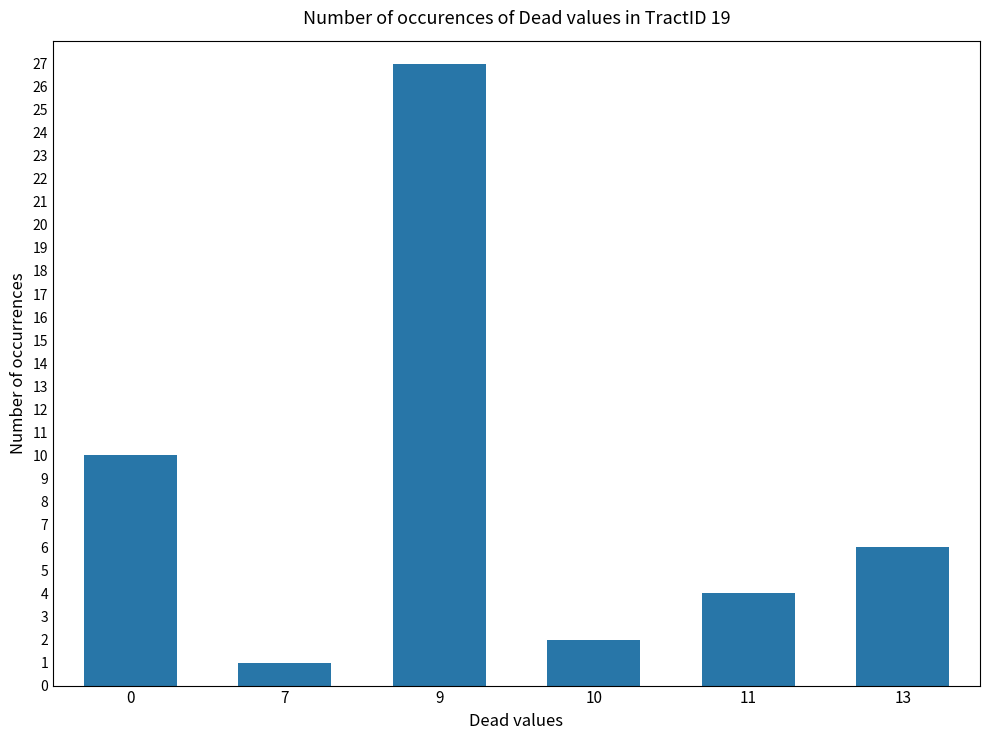

What is the difference between the maximum and minimum values?

26